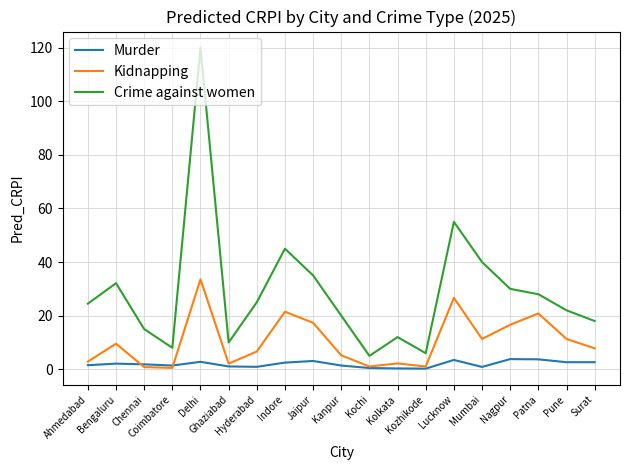

Read the Crime against women value at Lucknow.

55.0